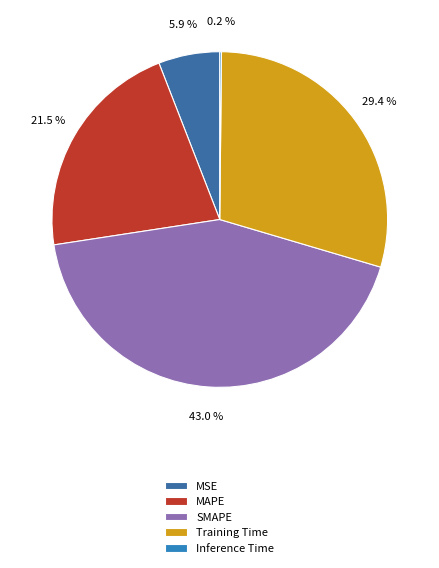

Count the number of slices in the pie.

5